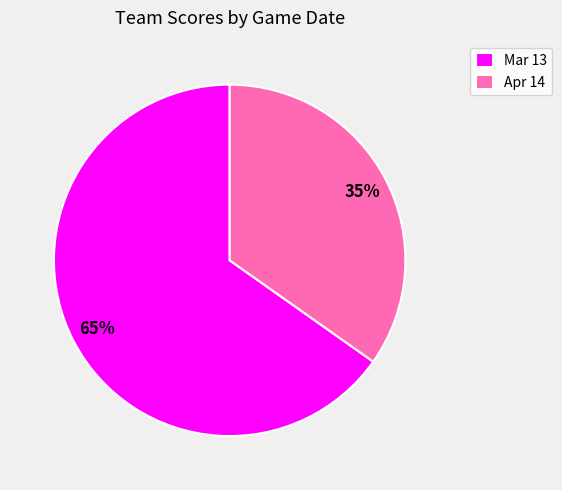

Which category has the smallest portion of the pie?

Apr 14